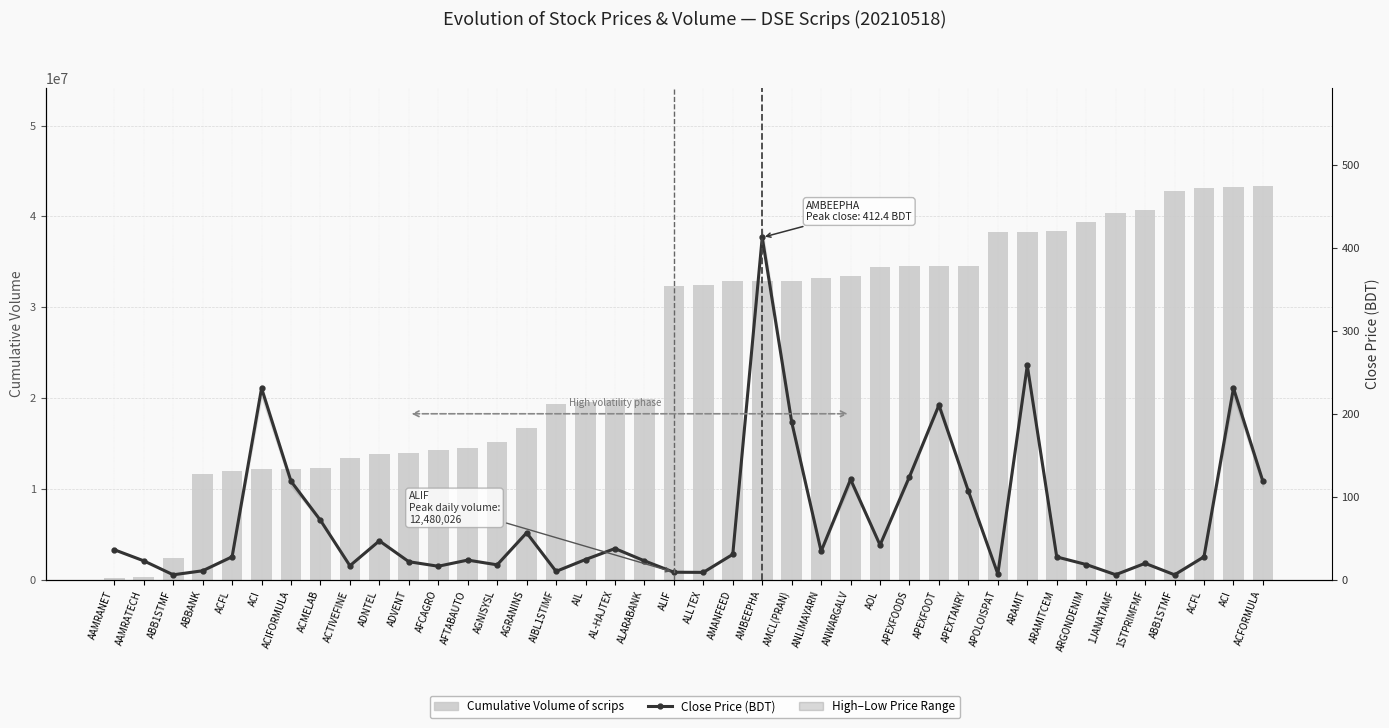

Reading left to right, extract all data points from this chart.

Cumulative Volume of scrips: 150104.0	284127.0	2379842.0	11703355.0	11960667.0	12151985.0	12207065.0	12289648.0	13445350.0	13857335.0	13964881.0	14309914.0	14547872.0	15135159.0	16762199.0	19323382.0	19618447.0	19755088.0	19862965.0	32342991.0	32496996.0	32853675.0	32859050.0	32868678.0	33171796.0	33431640.0	34480357.0	34536824.0	34548882.0	34551501.0	38255248.0	38256310.0	38351341.0	39405986.0	40374102.0	40724272.0	42819987.0	43077299.0	43268617.0	43323697.0
Close Price (BDT): 36.3	22.9	6.1	10.9	27.8	230.8	118.8	71.7	17.0	47.0	21.9	16.4	23.8	18.1	56.7	10.2	24.5	37.7	22.9	9.2	9.0	30.7	412.4	190.1	34.4	121.0	41.9	124.3	210.4	106.9	7.1	258.2	27.6	18.5	6.2	19.9	6.1	27.8	230.8	118.8